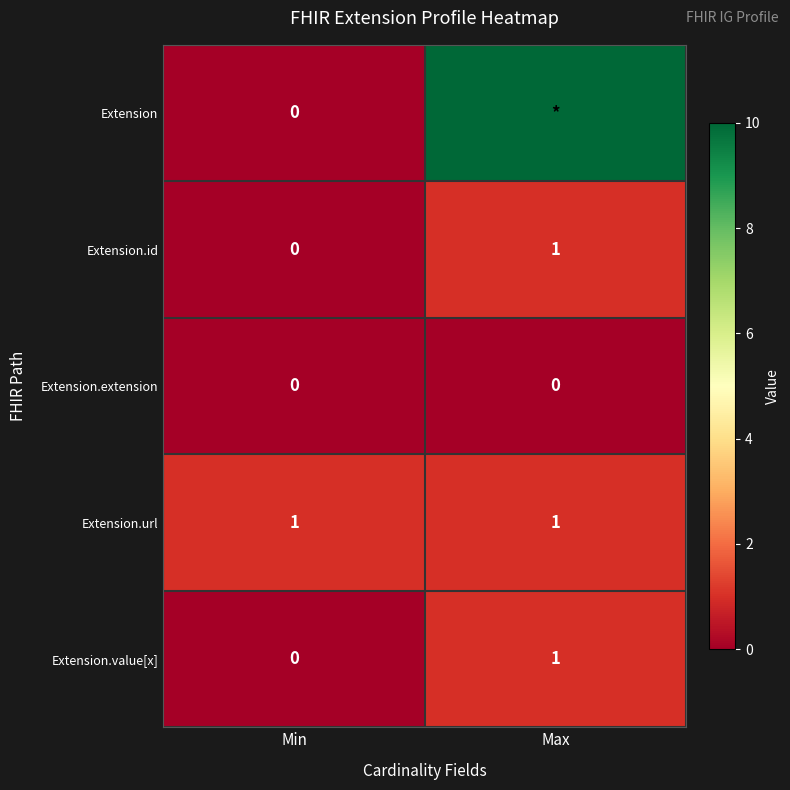

Between Min and Max, which is larger?

Max